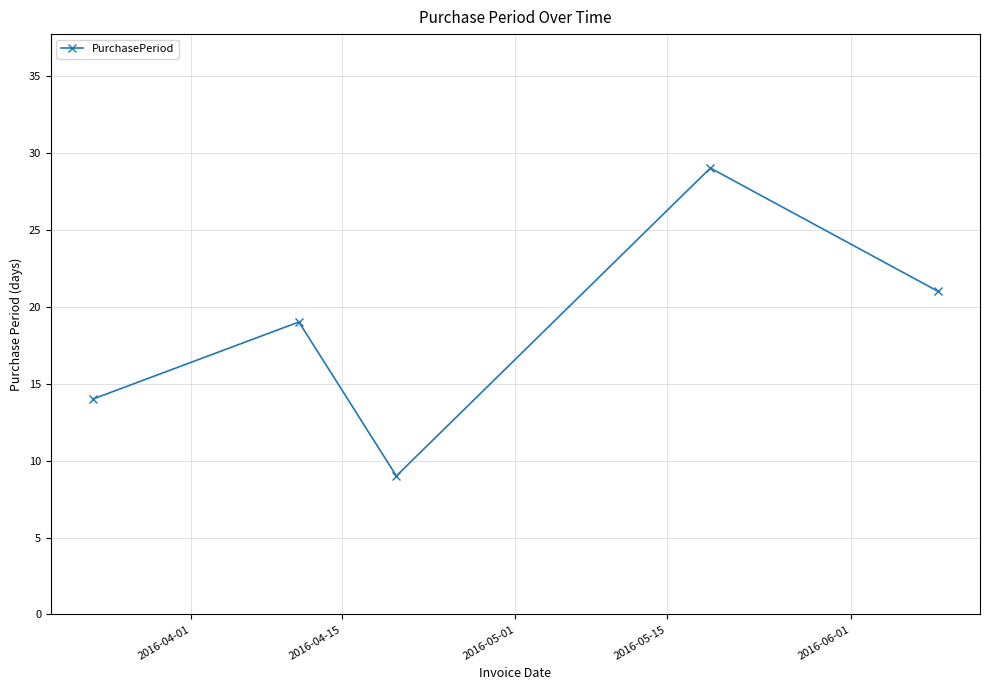

How many values are between 14 and 21?

3